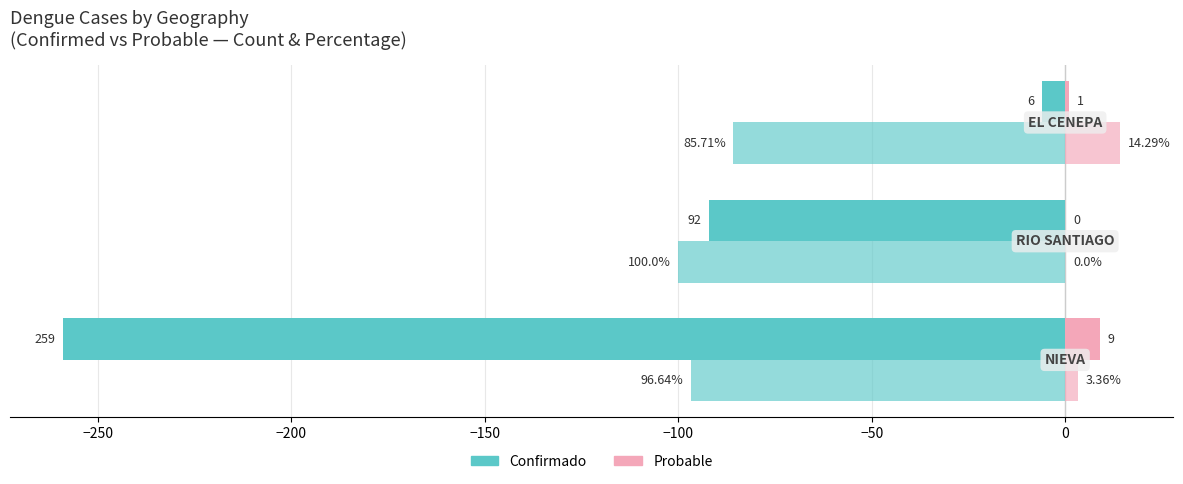

Count the number of data series in this chart.

4